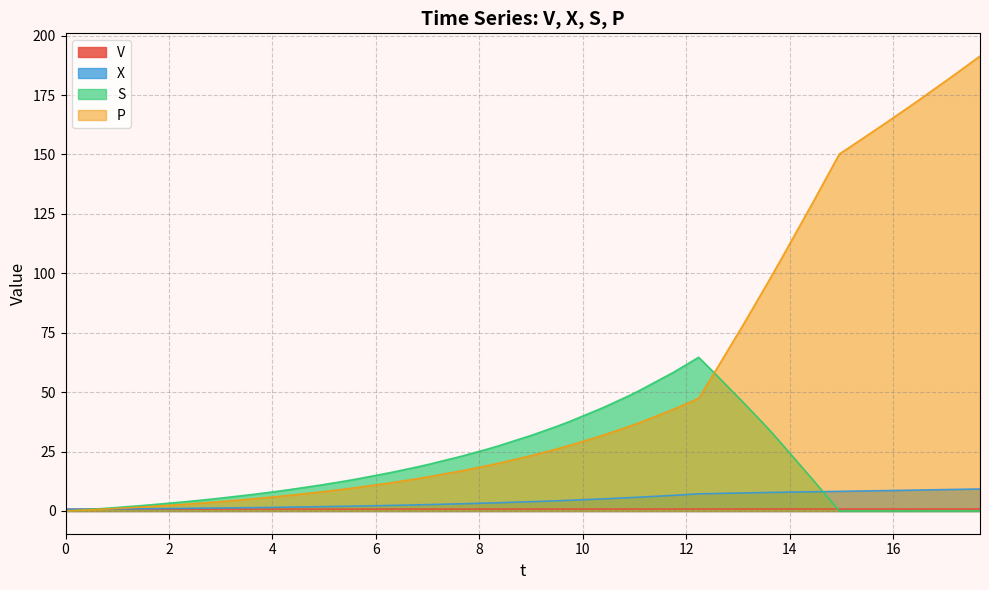

Which series has the widest spread of values?

P